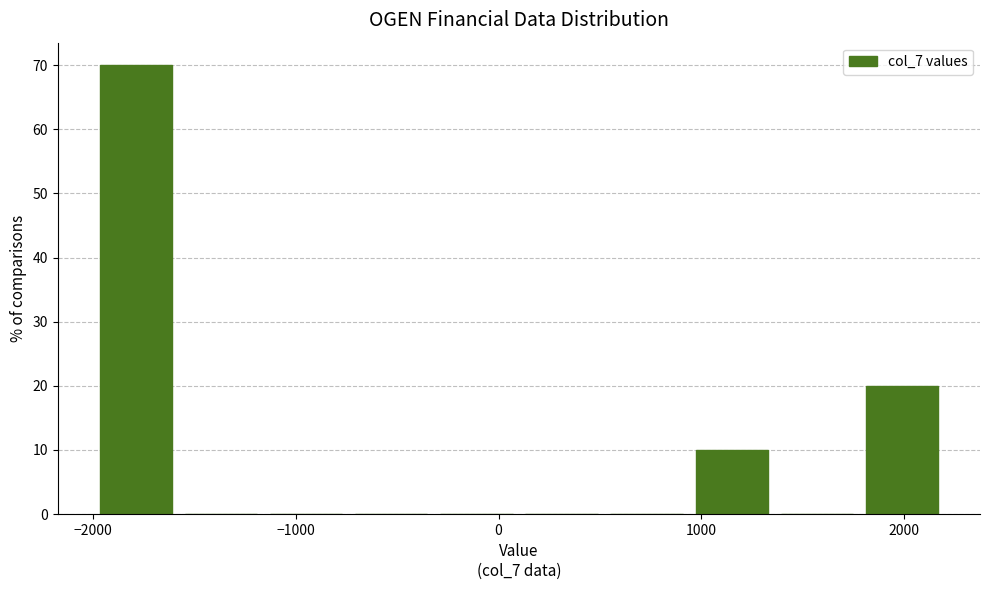

How tall is the bar that spans 940 to 1360 on the x-axis? Neither the bar edges nor the heights are printed on the chart, so give them approximately, as read against the axes.

10